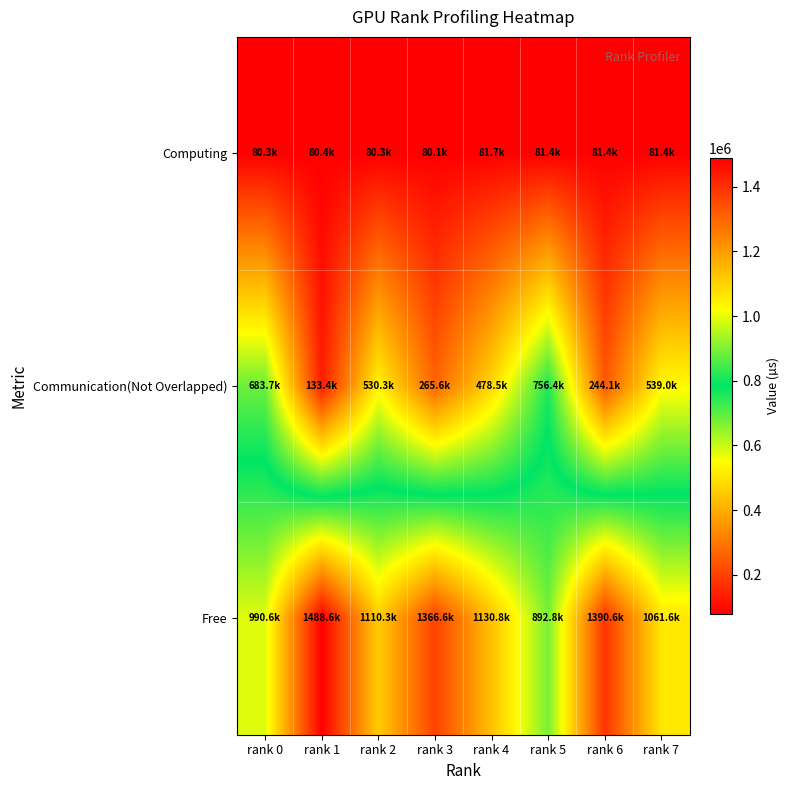

At how many categories does at least one series exceed 260517?

8